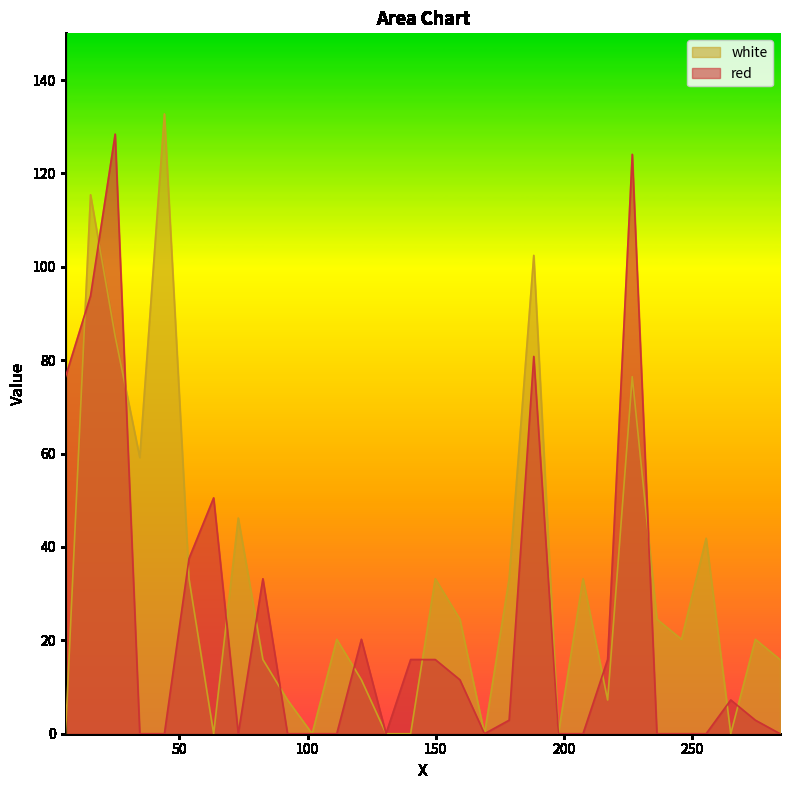

How many values in the red series exceed 2?

16